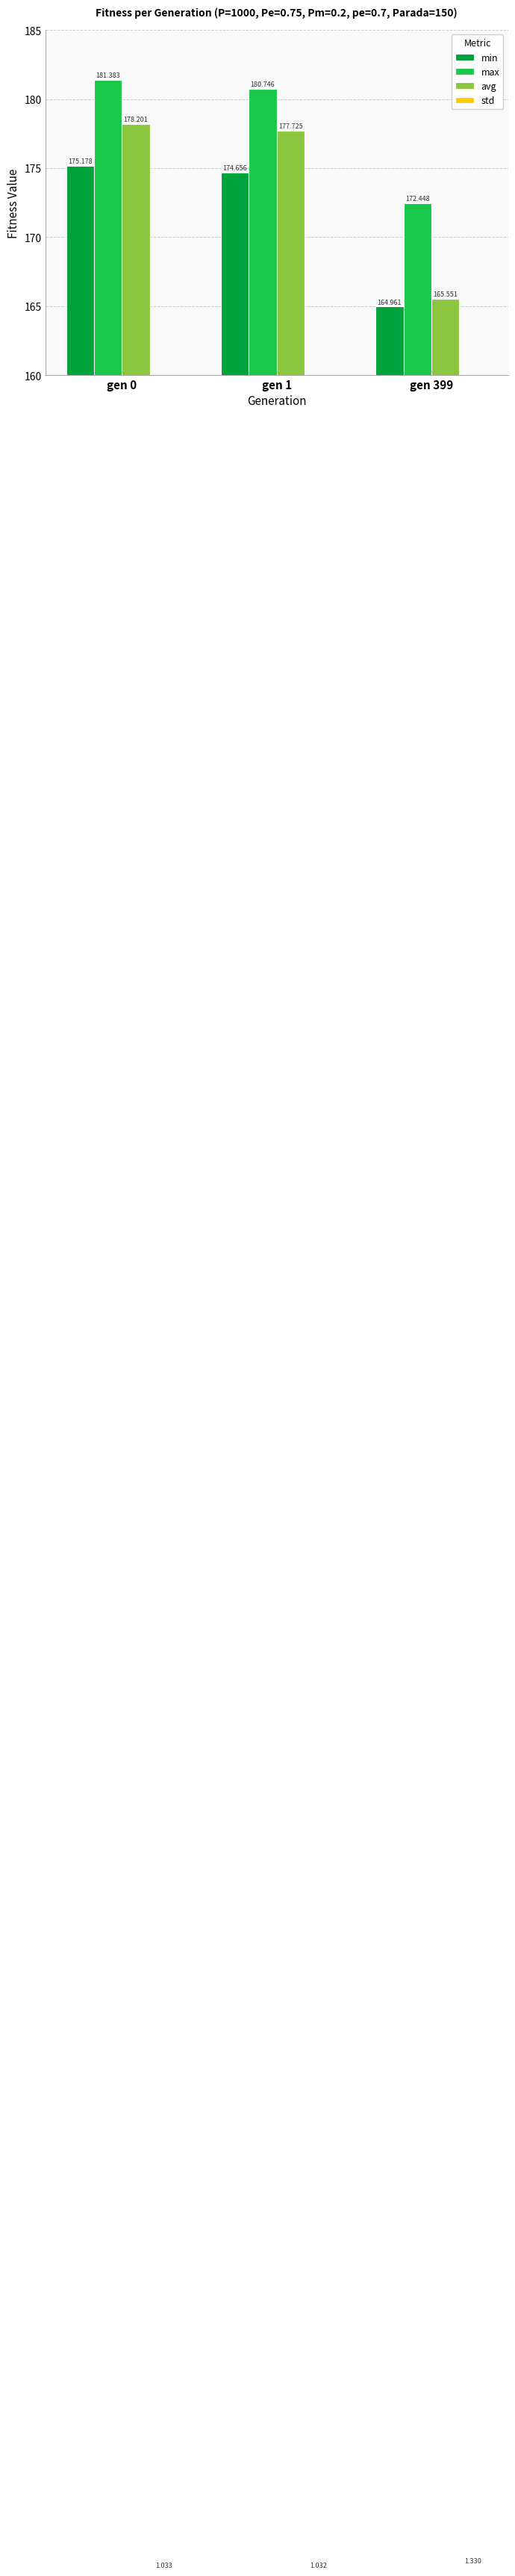

What is the approximate value of avg at gen 399?

165.6